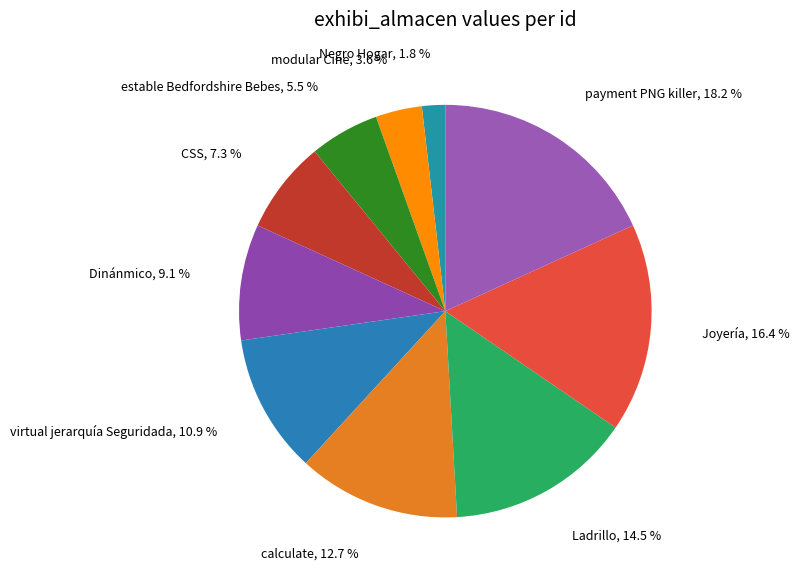

How many slices are in this pie chart?

10